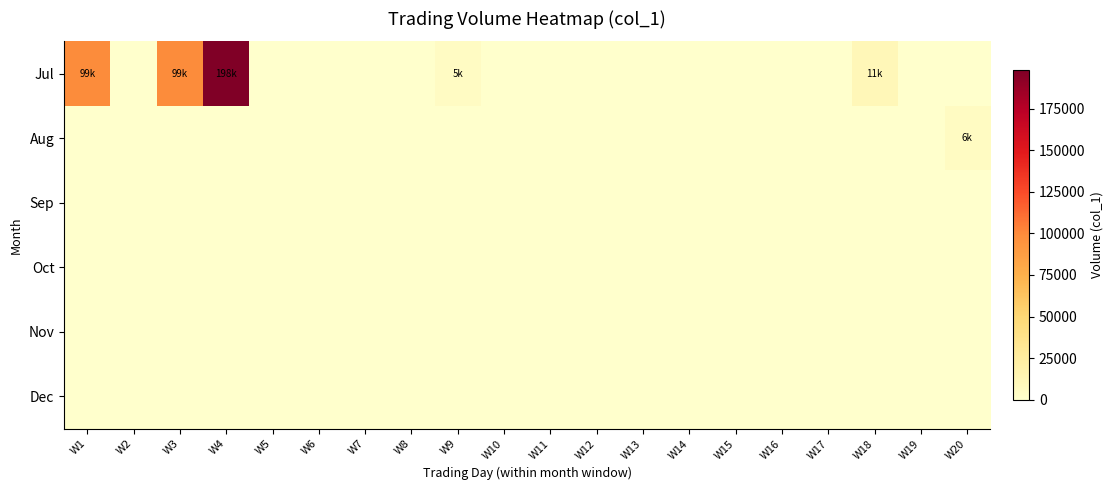

Which has a higher value, W12 or W4?

W4